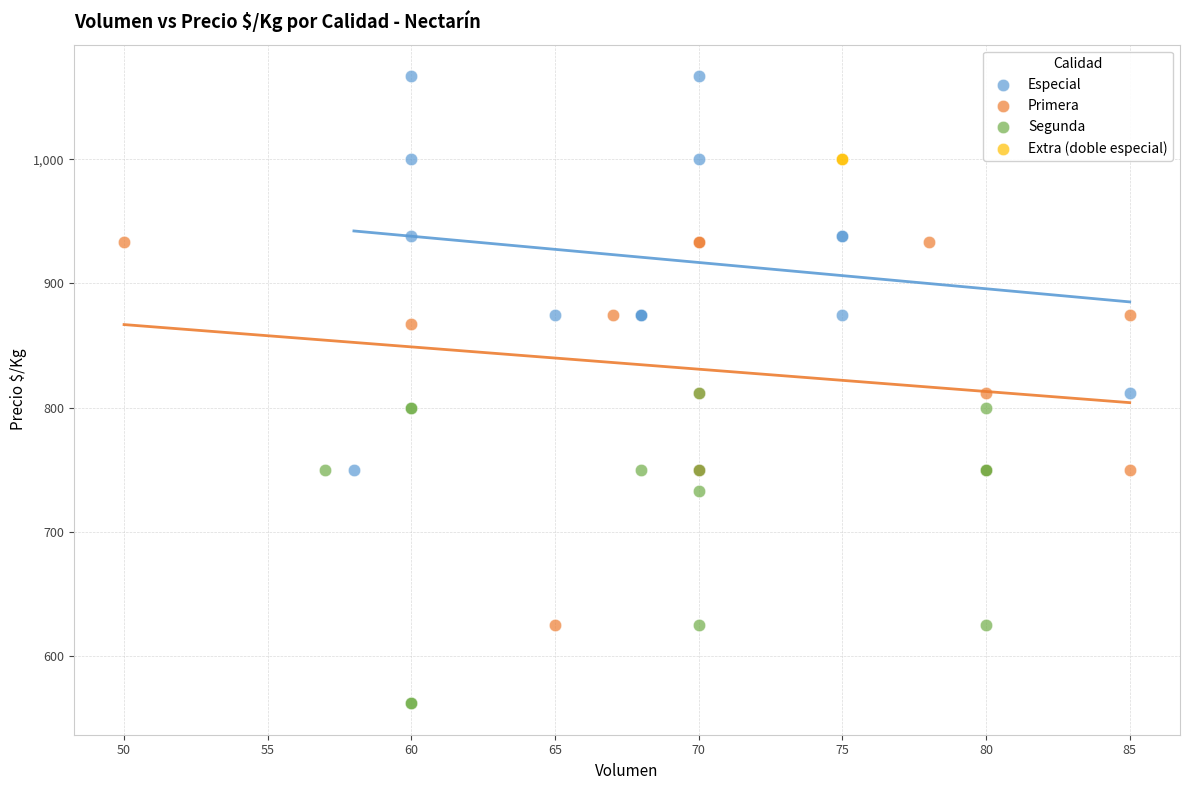

Which series reaches the maximum Y coordinate?

Especial